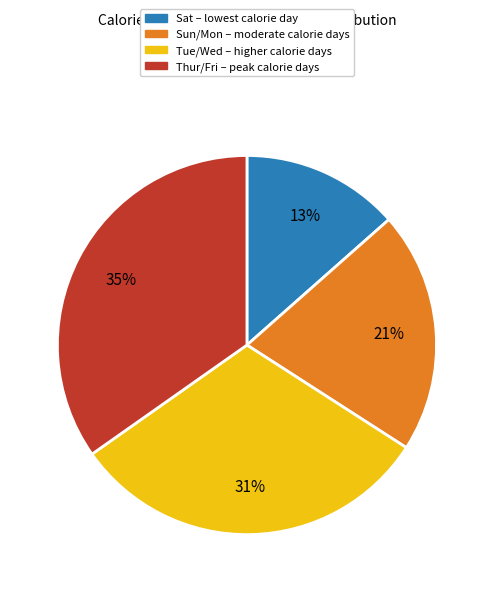

Is there a majority slice in this chart?

No